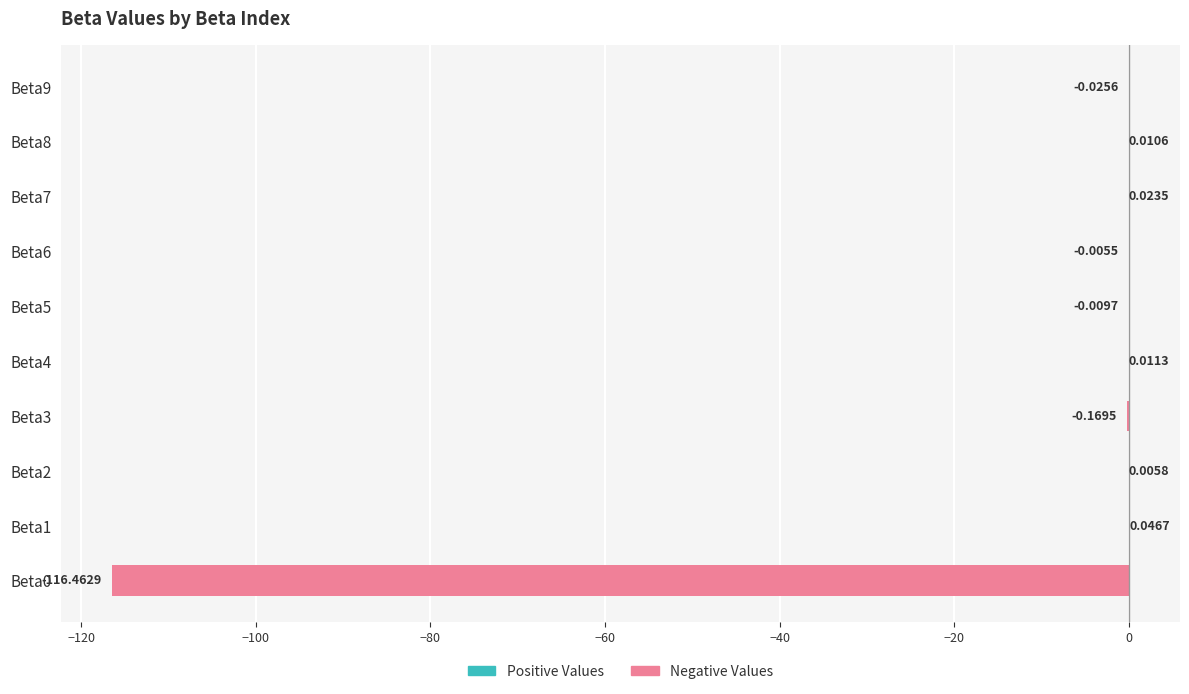

Are the bars horizontal?

Yes